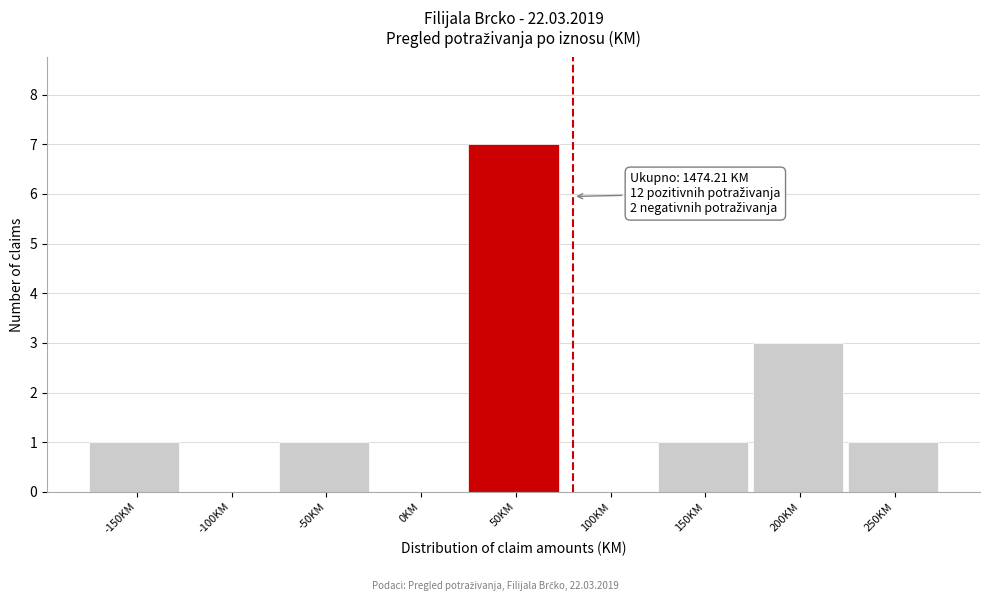

Reading left to right, extract all data points from this chart.

-150KM=1	-100KM=0	-50KM=1	0KM=0	50KM=7	100KM=0	150KM=1	200KM=3	250KM=1